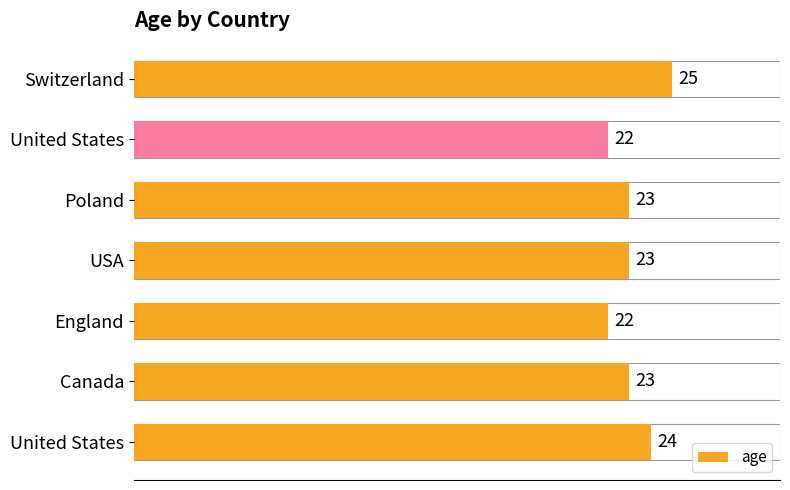

How many bars are there in total?

7